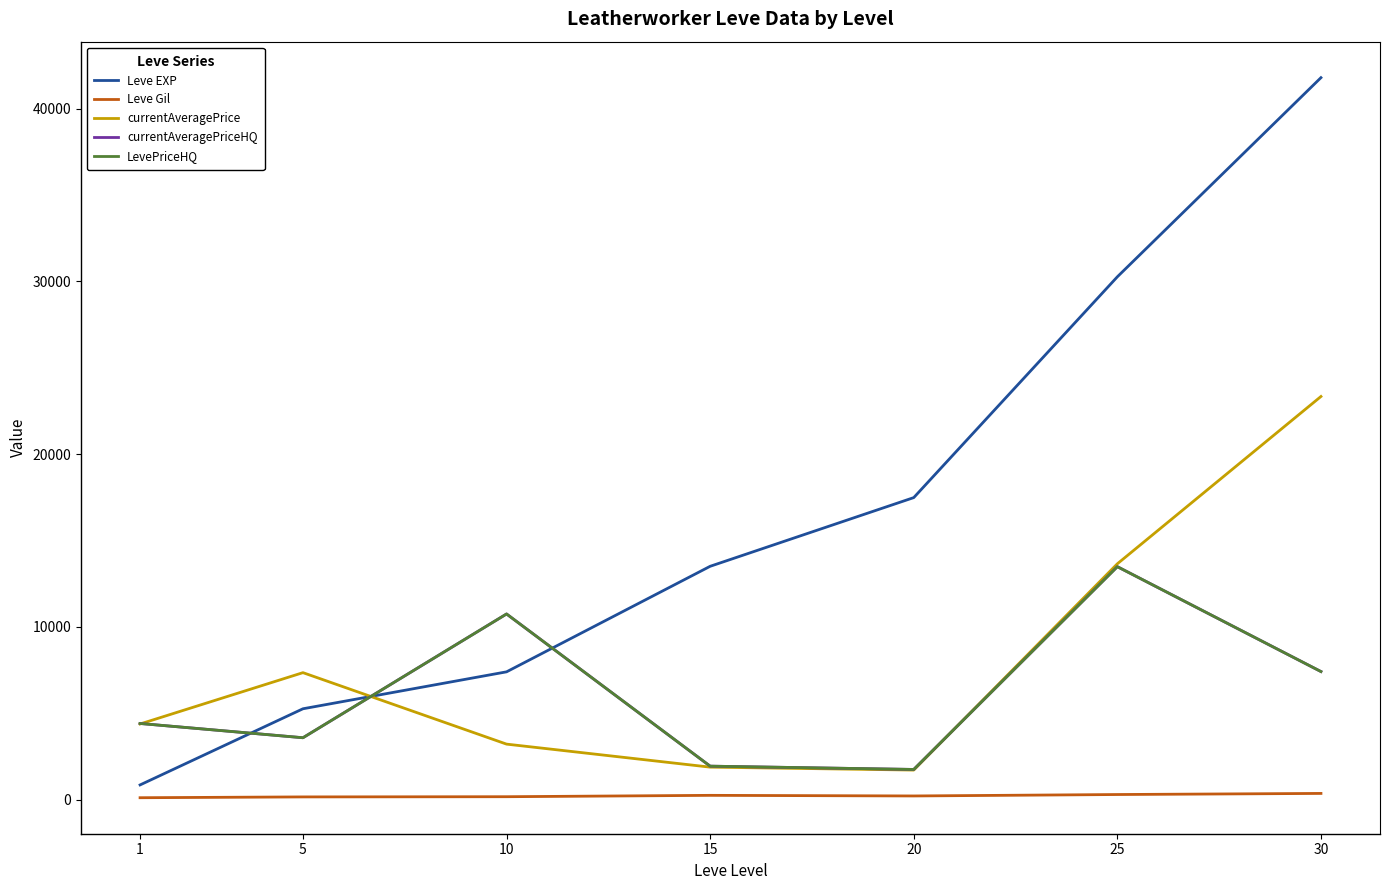

Does the chart have visible grid lines?

No